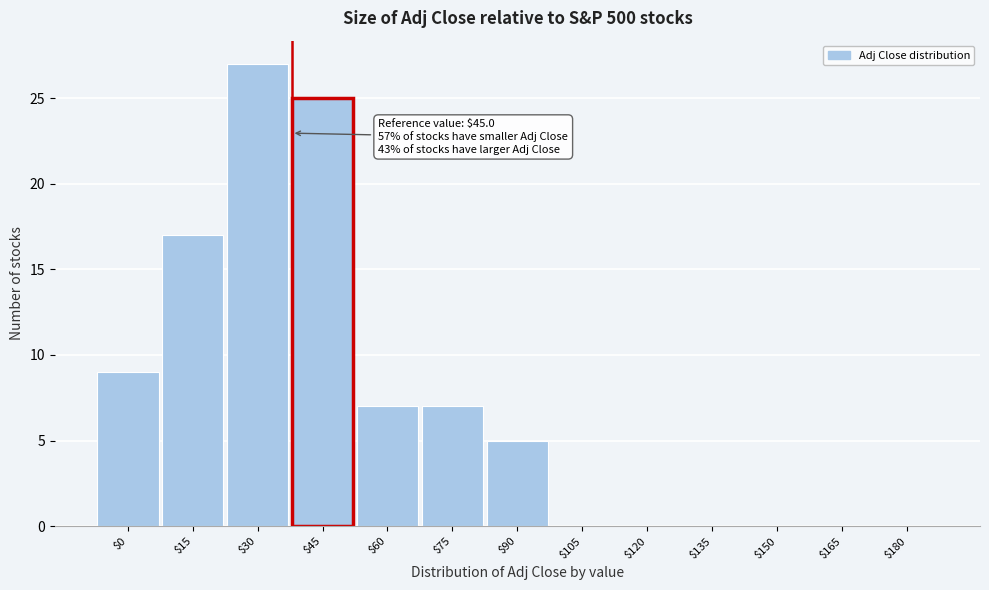

What is the maximum value shown in the chart?

27